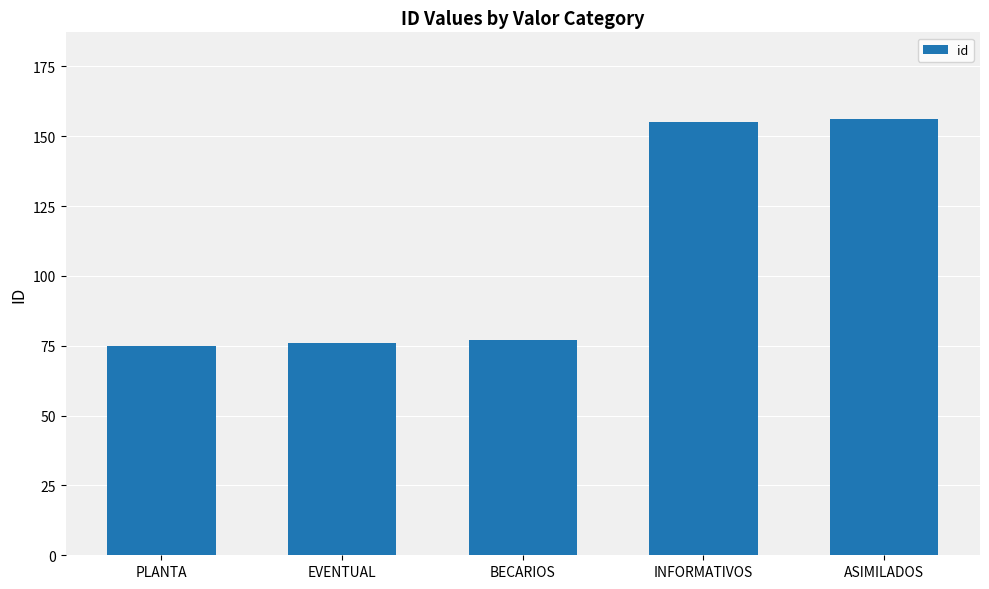

What is the smallest value displayed?

75